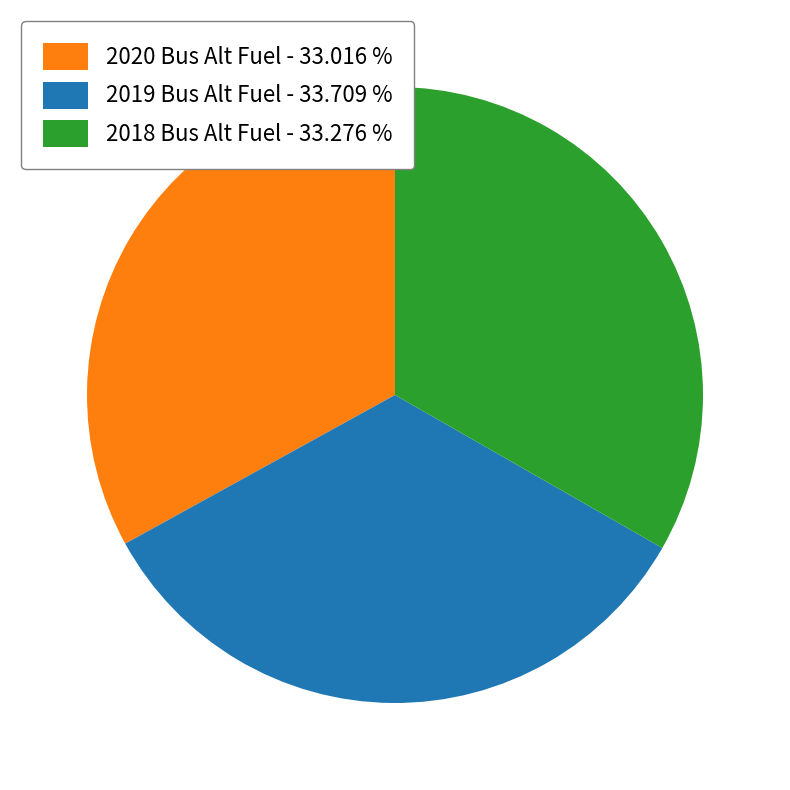

What is the ratio of the value at 2020 Bus Alt Fuel - 33.016 % to the value at 2018 Bus Alt Fuel - 33.276 %?

1.0